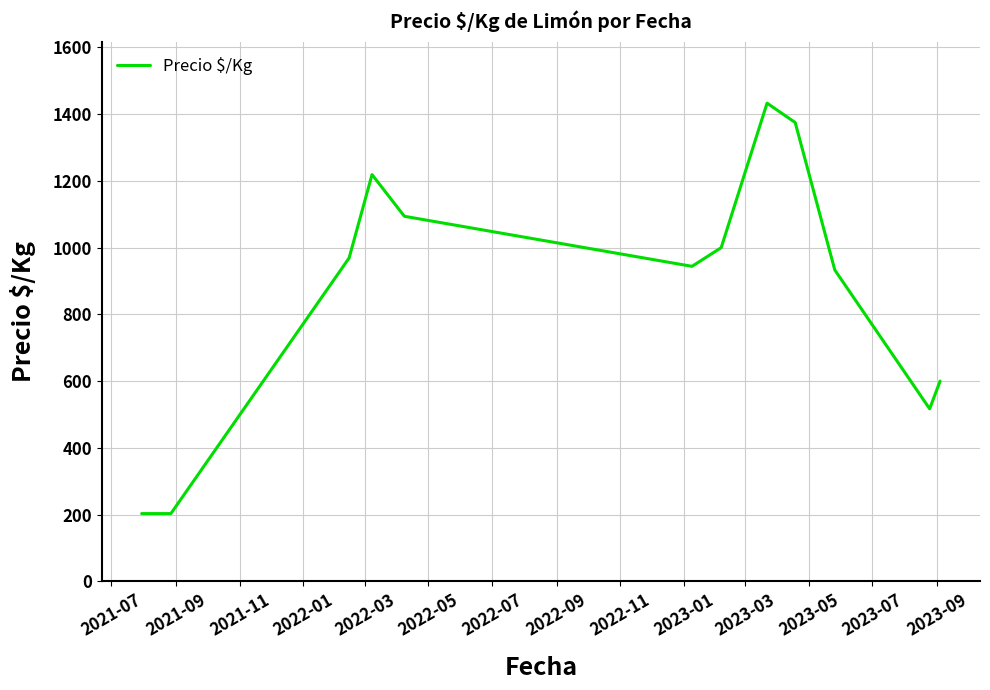

What is the difference between the maximum and minimum values?

1230